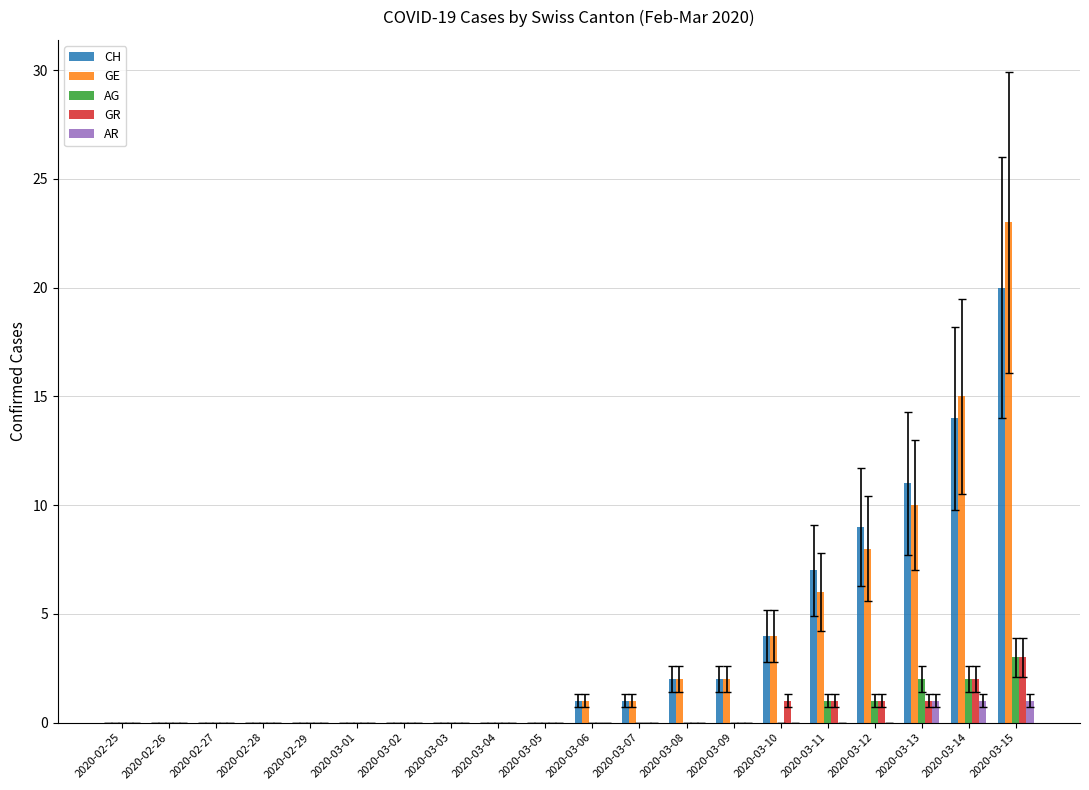

Which series changed the most between 2020-02-27 and 2020-03-11?

CH